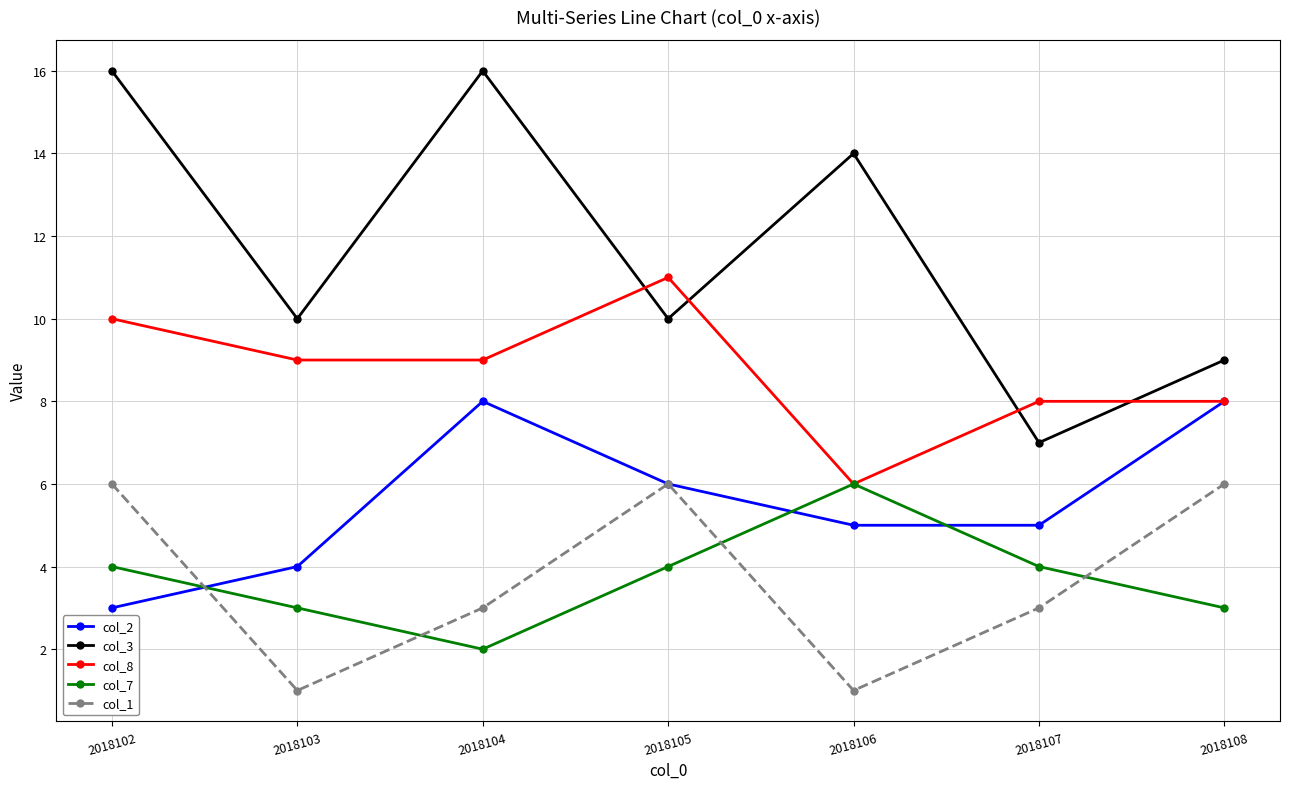

At which category is the sum across all series the highest?

2018102